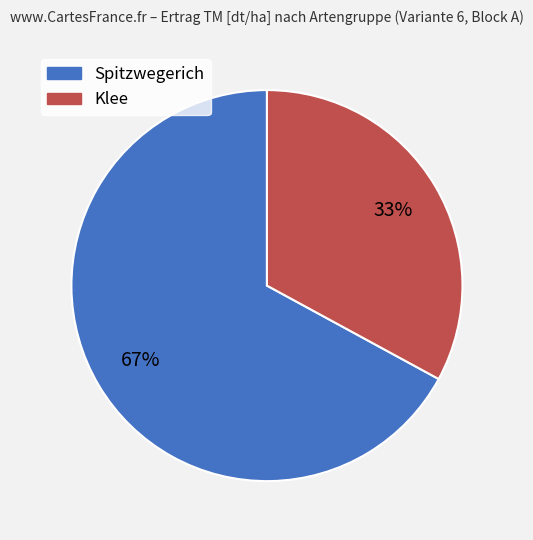

Is there any slice that represents more than half of the pie?

Yes